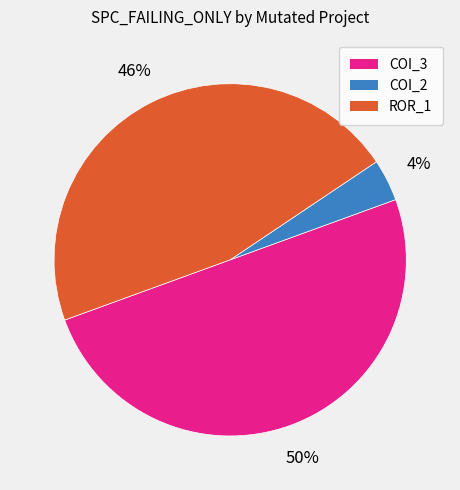

To the nearest percent, what is the difference between the largest and smallest slice percentages?

46%